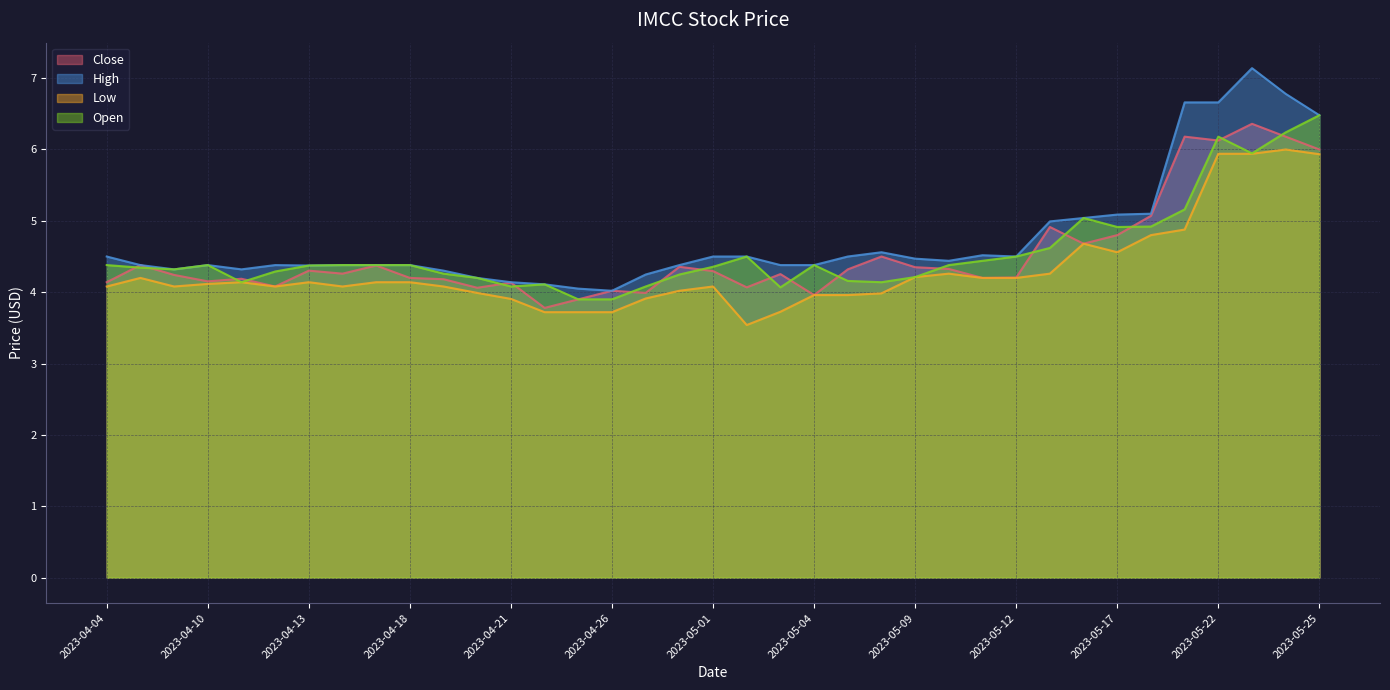

What are all the series names shown in the legend?

Close, High, Low, Open